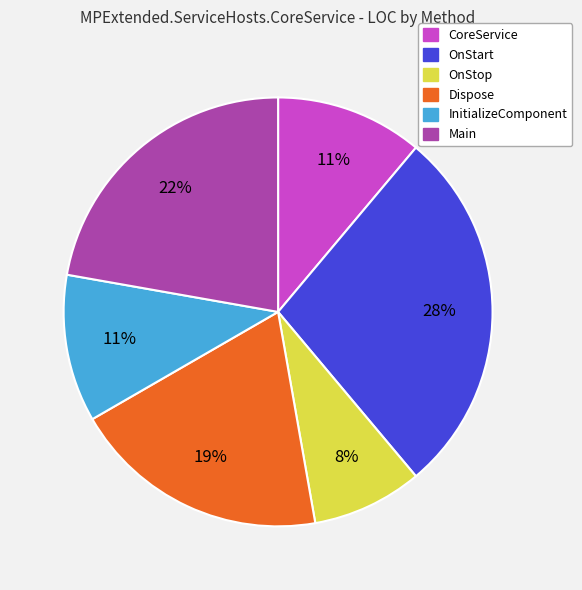

How many slices are in this pie chart?

6